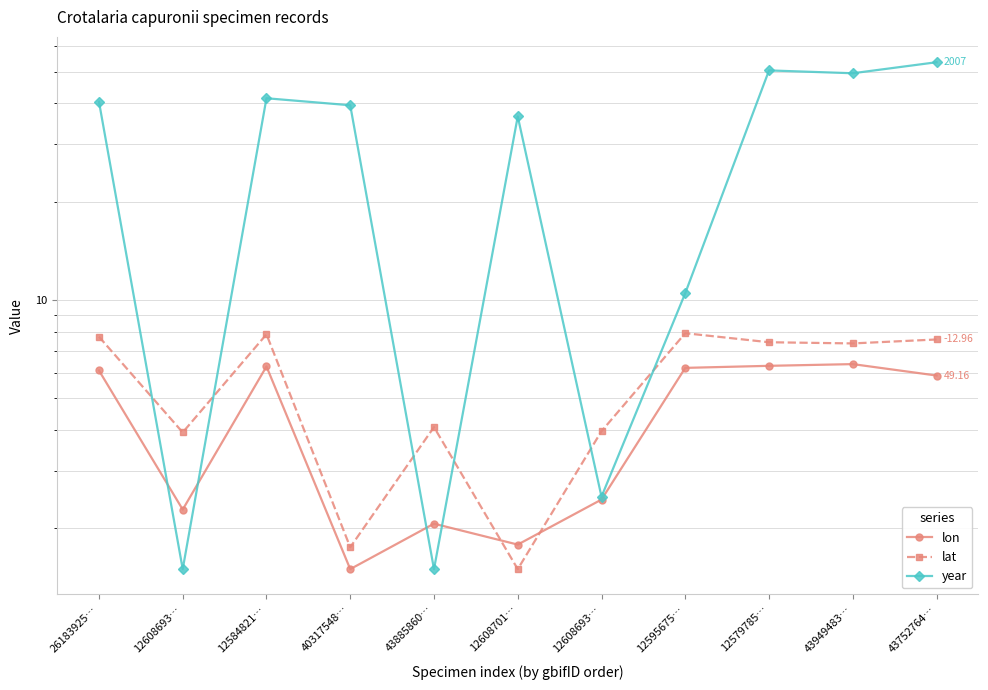

What is the label of the 4th point from the right?

12595675…